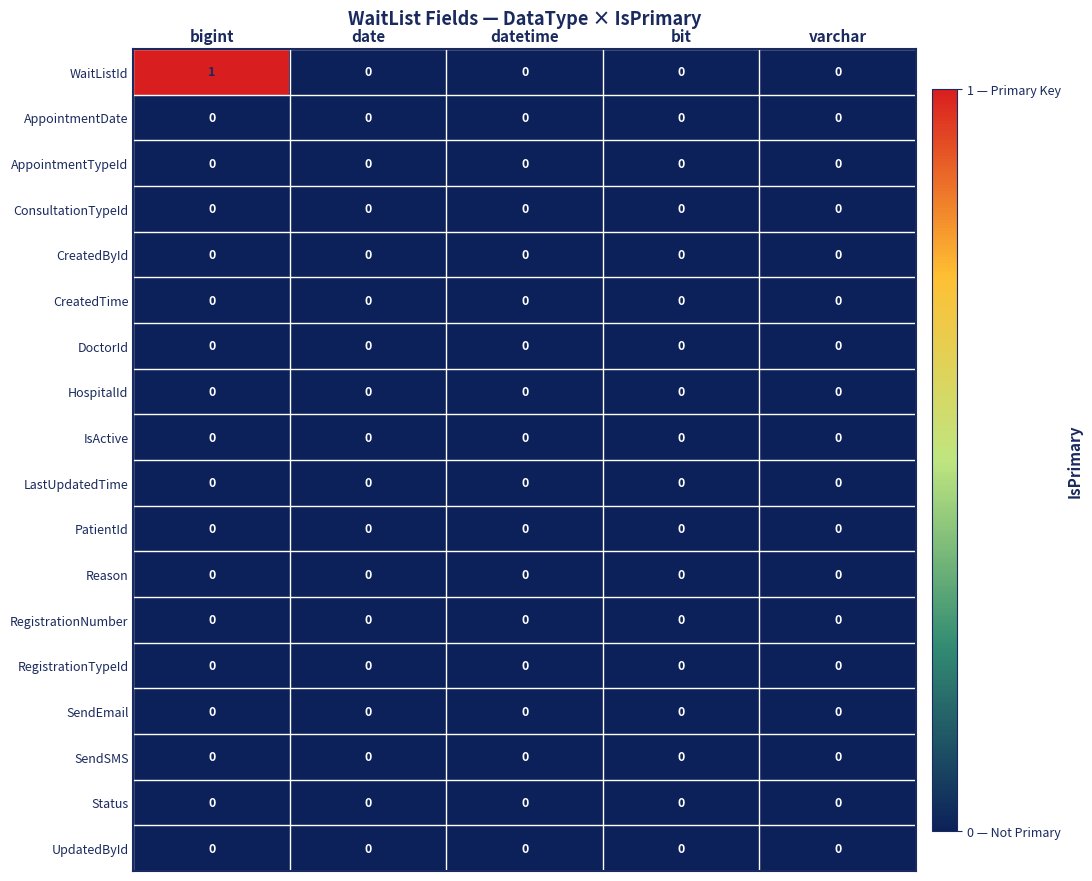

Which series has the widest spread of values?

WaitListId